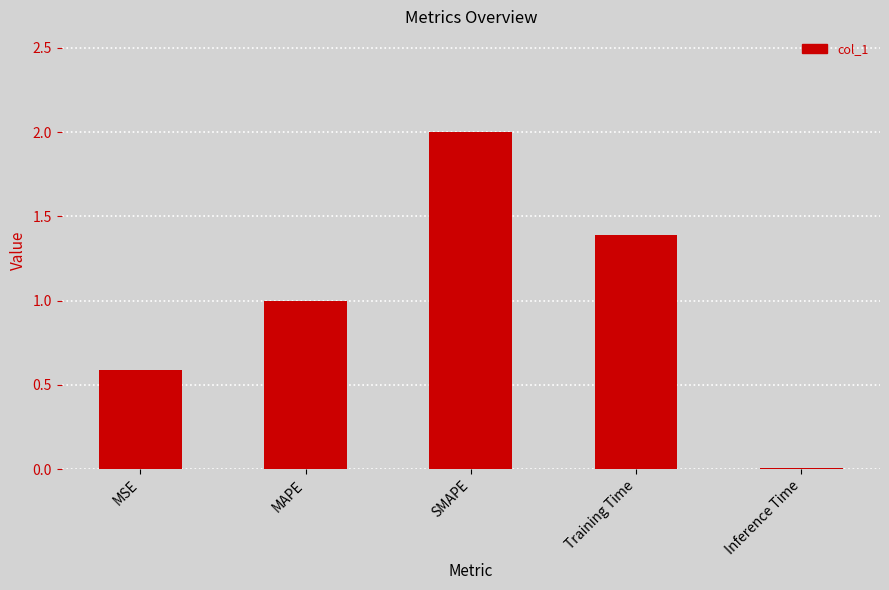

What is the sum of the values at Training Time and SMAPE?

3.4